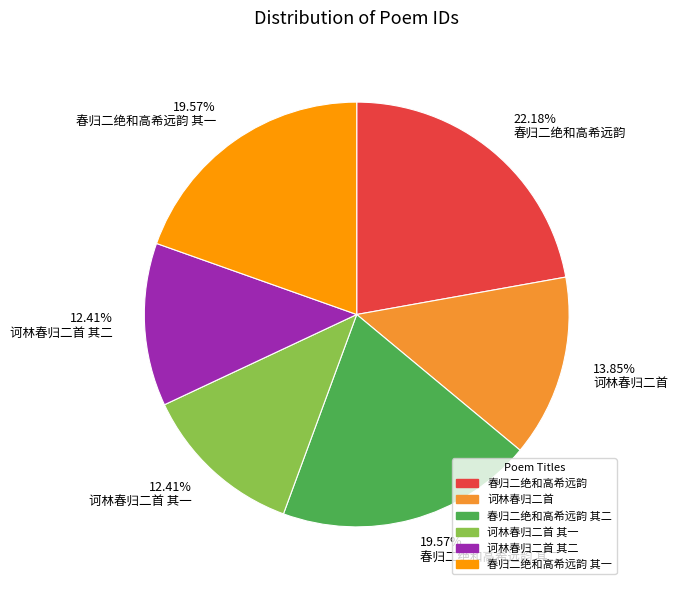

To the nearest percent, what percentage of the pie is 诃林春归二首 其二?

12%